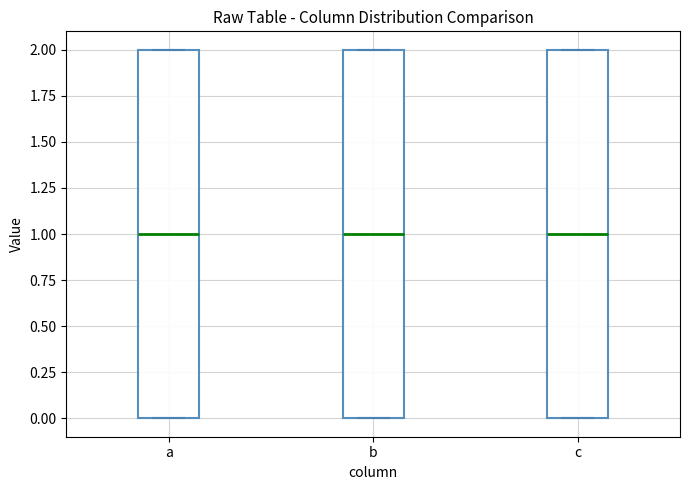

Where is the lower edge of the box for b on the y-axis? The values are not printed on the chart, so give them approximately, as read against the axis.

0